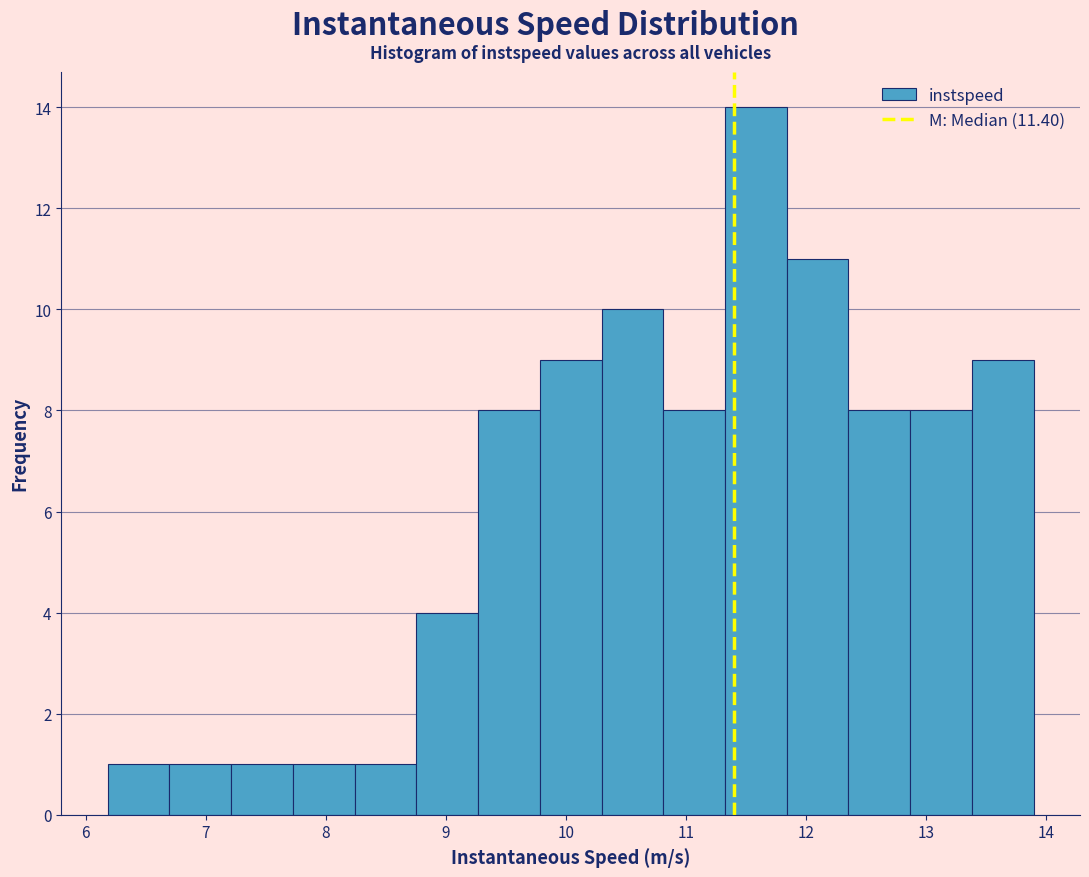

Over which range of the x-axis is the bar tallest?

11.3 to 11.8